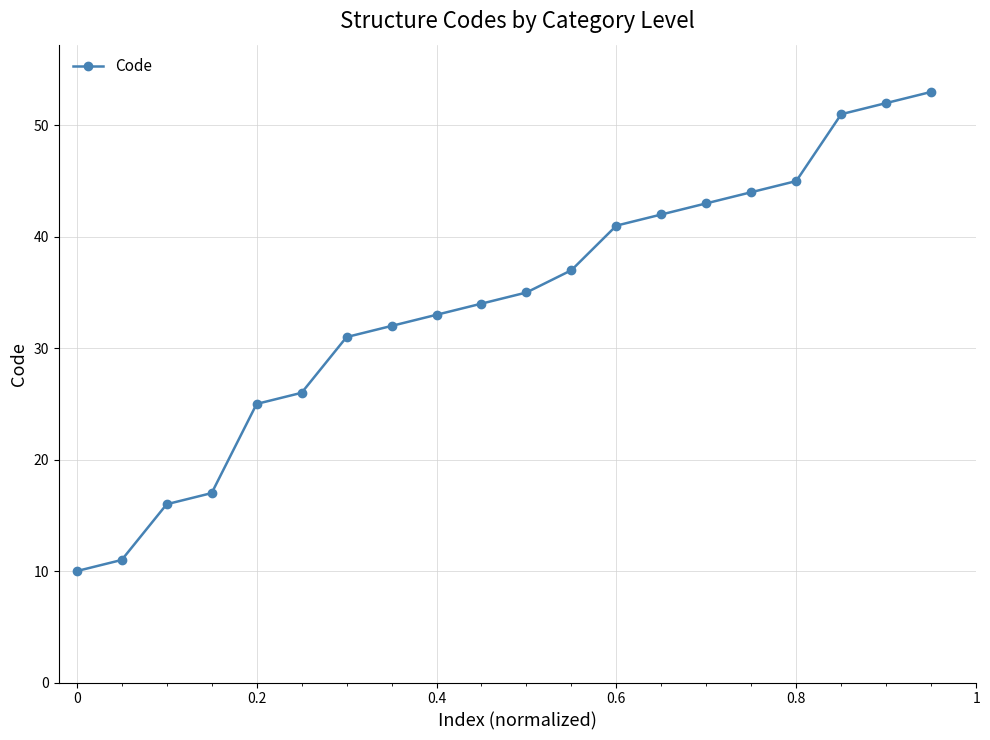

What is the greatest value displayed?

53